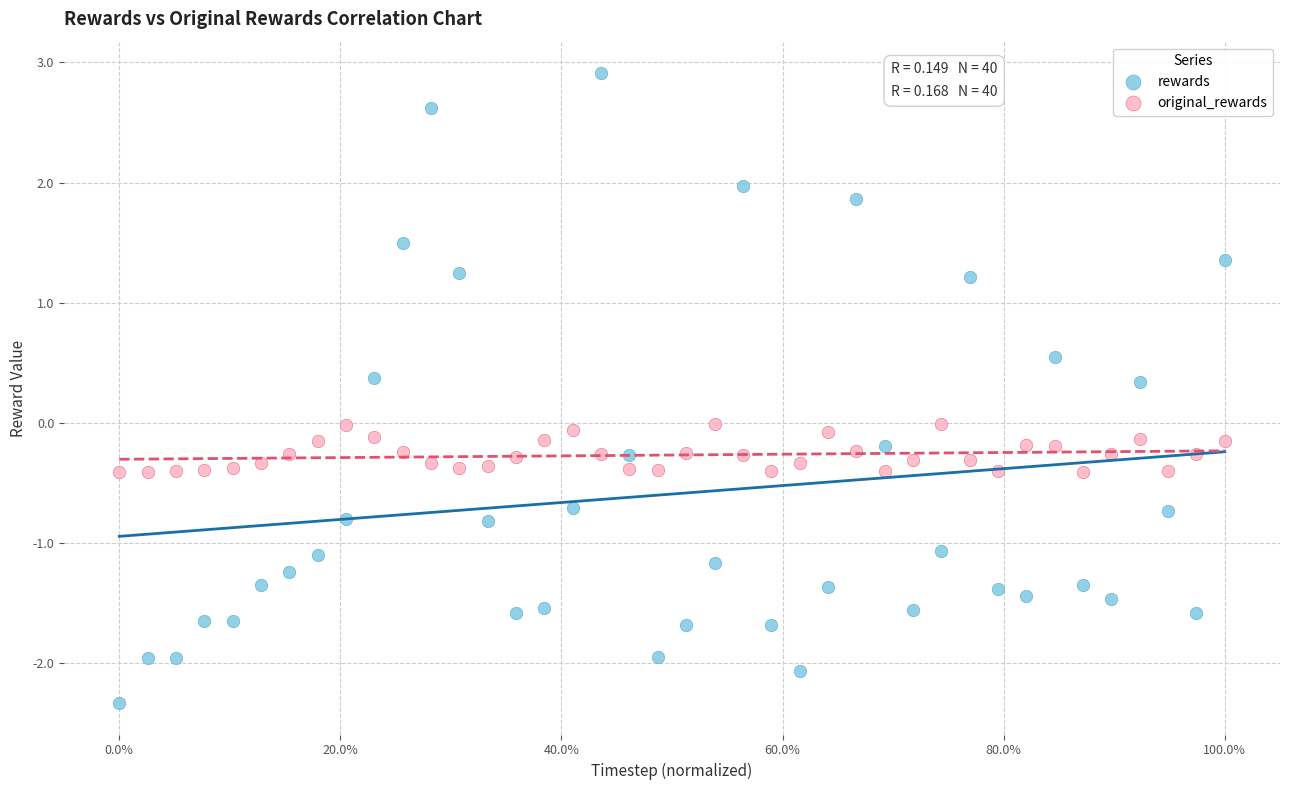

Which series contains the highest Y value?

rewards